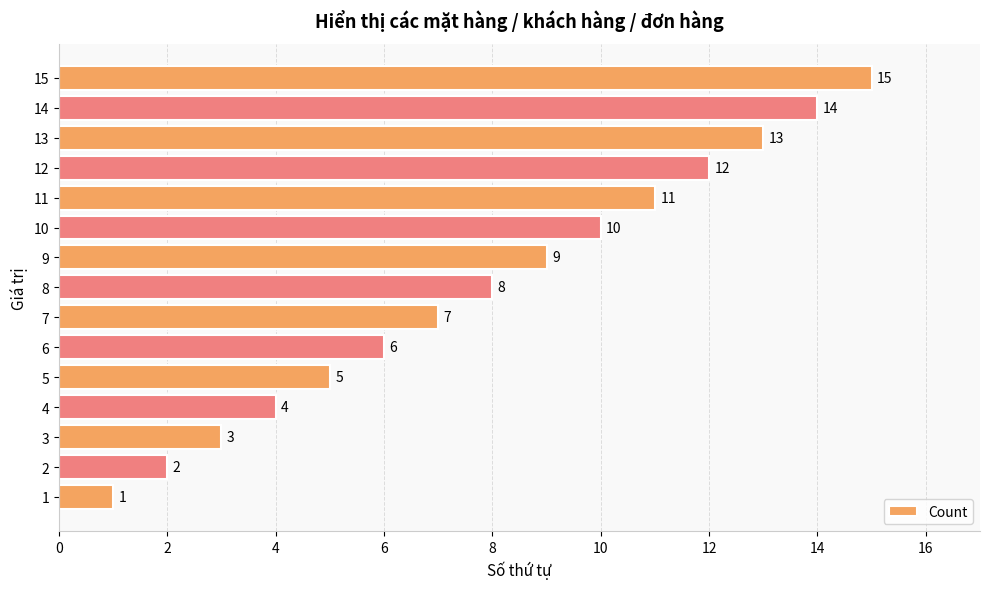

Read the value at 7.

7